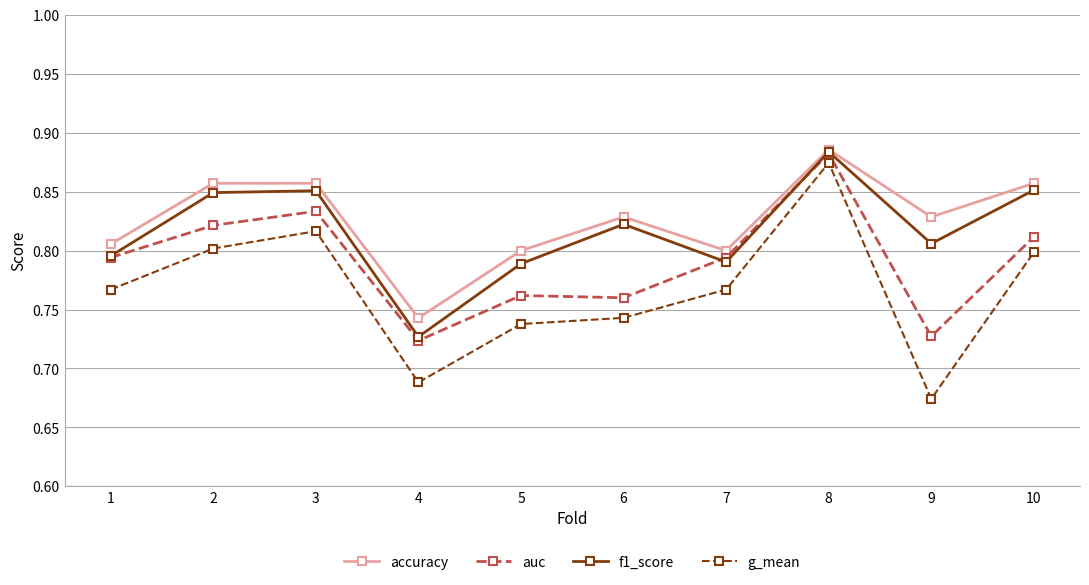

What is the difference between the second highest and minimum values in the accuracy series?

0.1